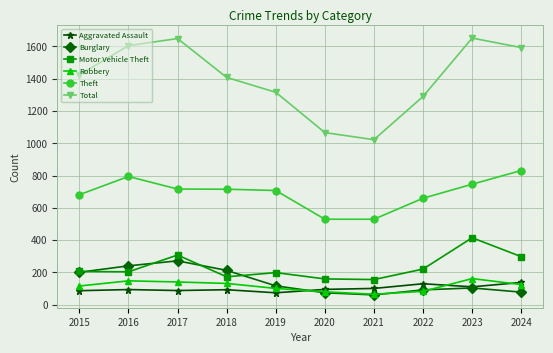

What is the total value across all series at 2015?

2711